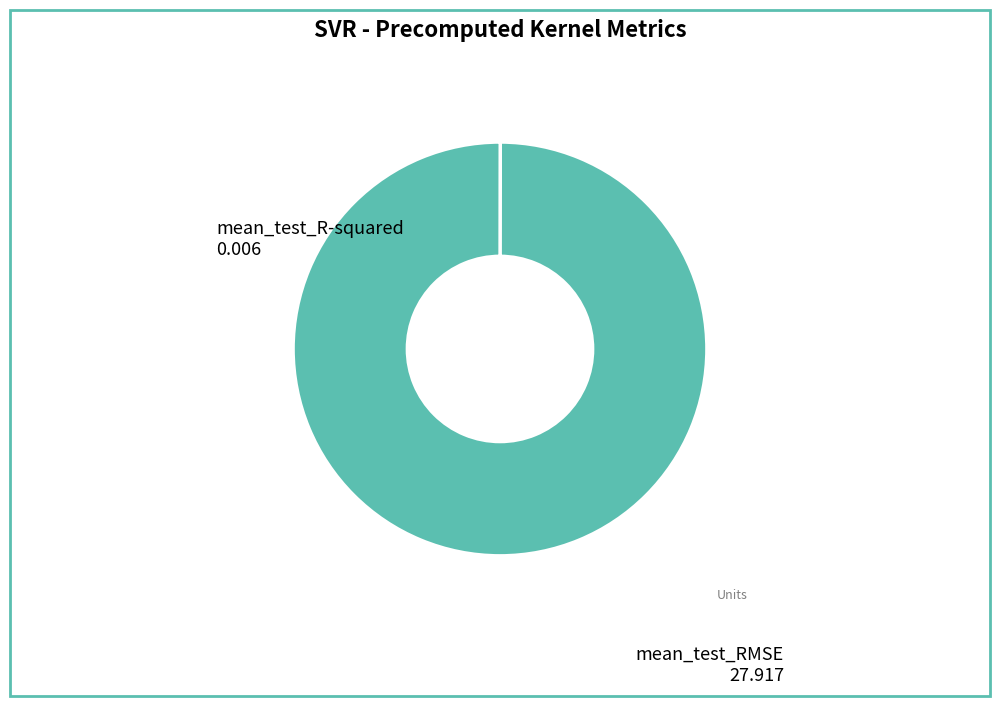

Is it true that mean_test_RMSE is 91% of the pie?

False